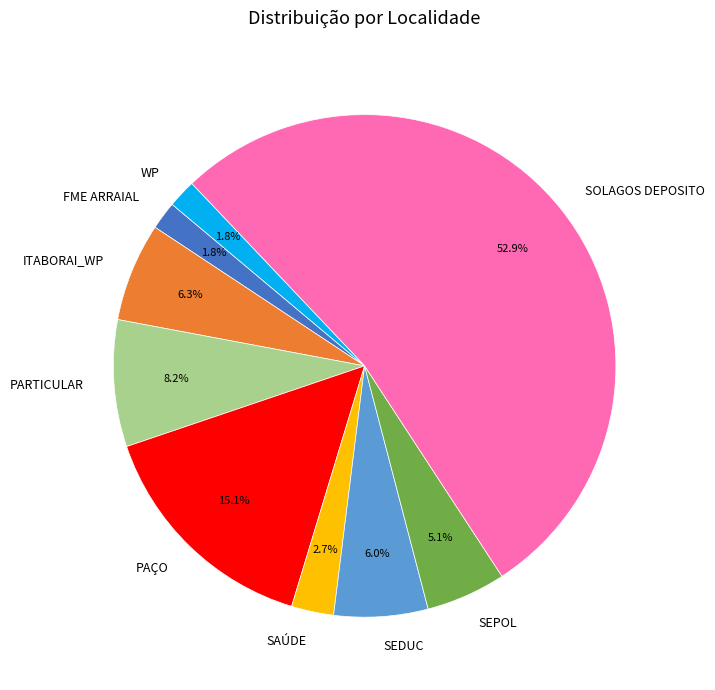

Does any single category account for the majority?

Yes